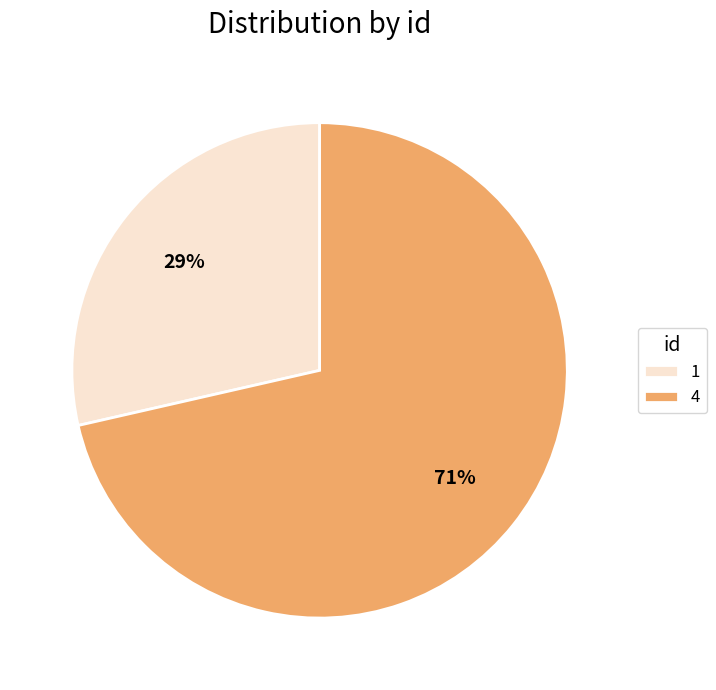

True or false: 4 accounts for 66% of the total.

False